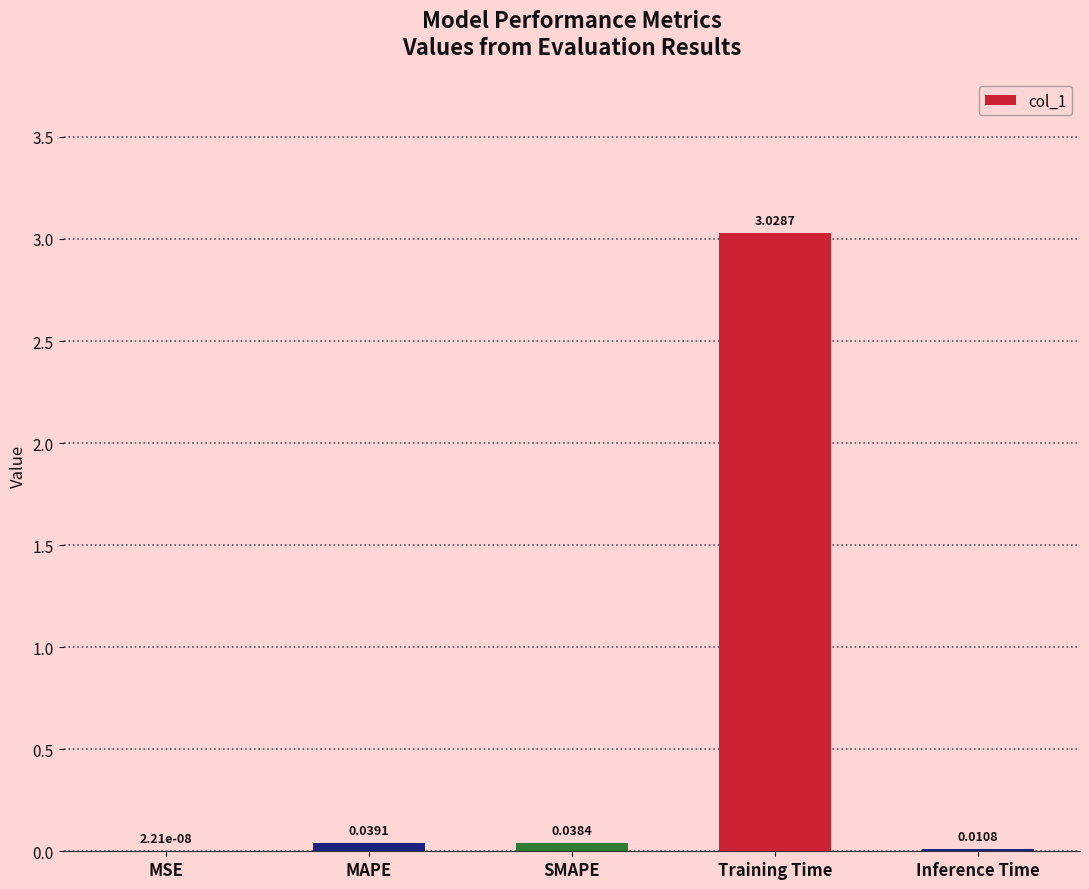

At which category does the chart reach its peak across all series?

Training Time